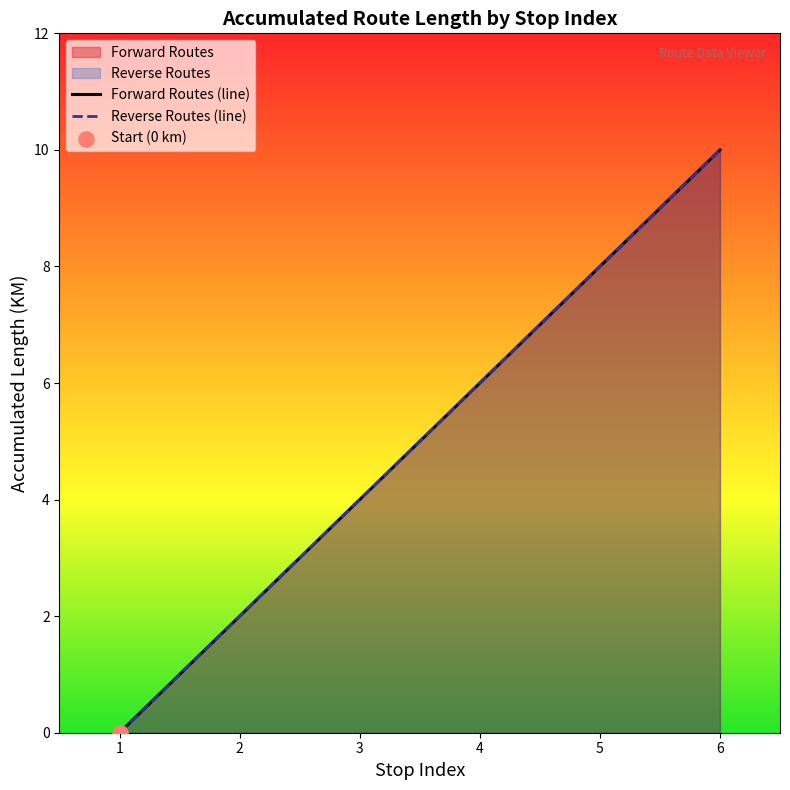

What are all the series names shown in the legend?

Forward Routes, Reverse Routes